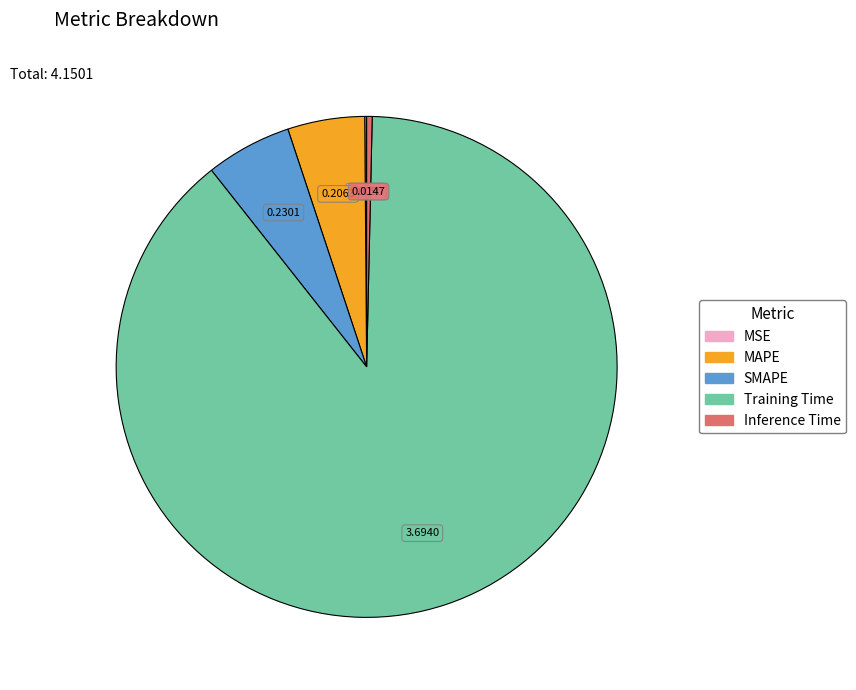

Do MAPE and Training Time together represent more than half of the pie?

Yes